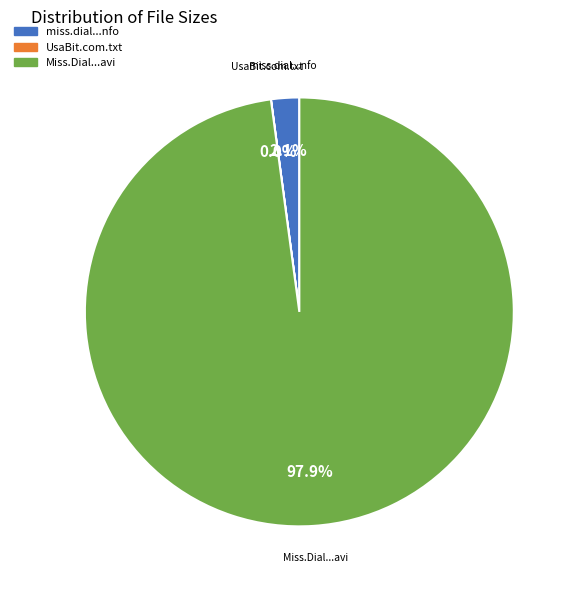

Is there any slice that represents more than half of the pie?

Yes